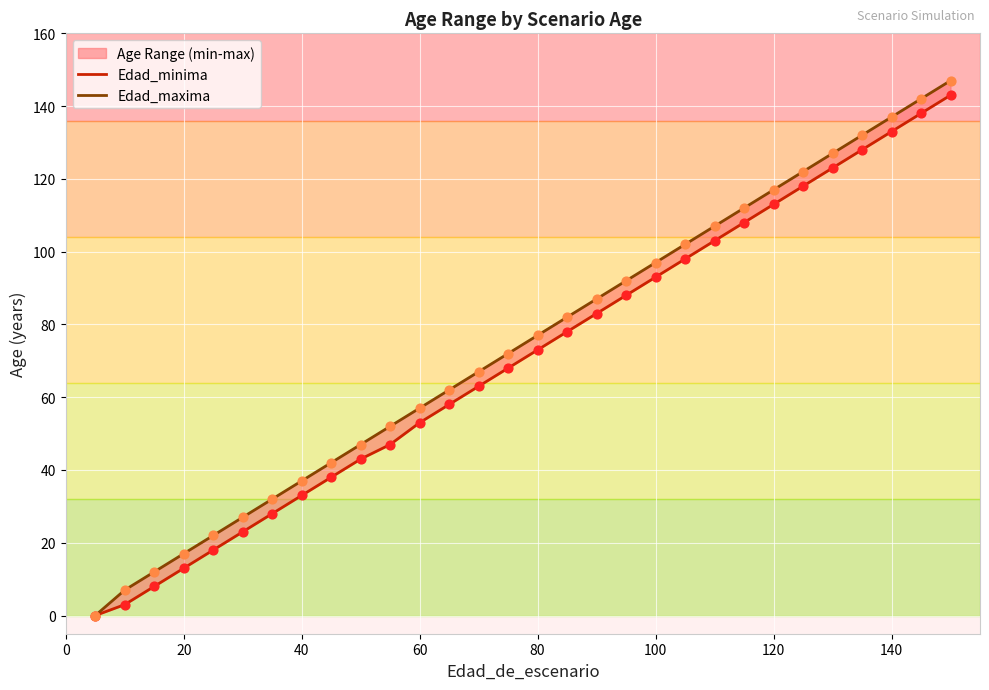

Is the value of Edad_minima at 60 greater than the value of Edad_maxima at 0?

Yes